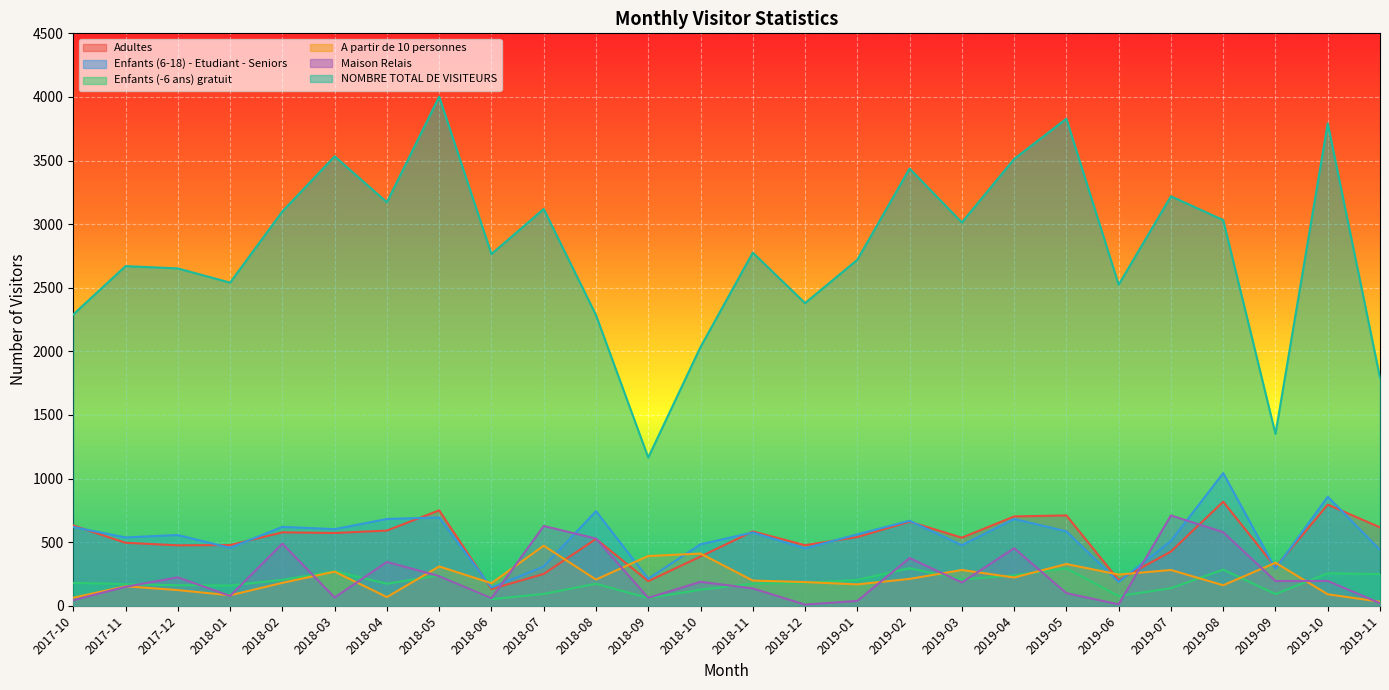

At how many categories does at least one series exceed 3788?

3